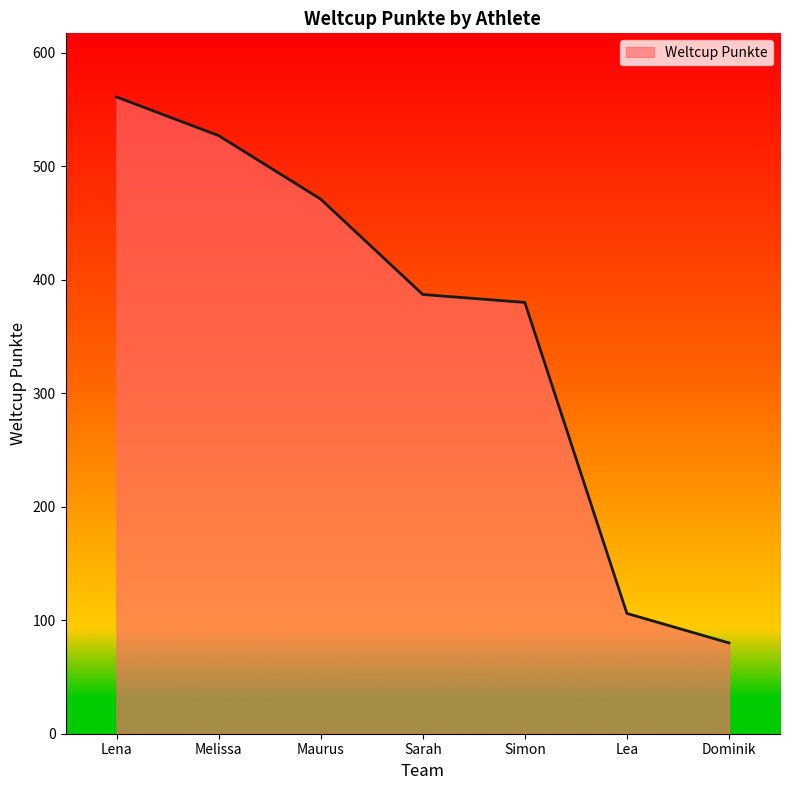

How many distinct data groups are displayed?

1